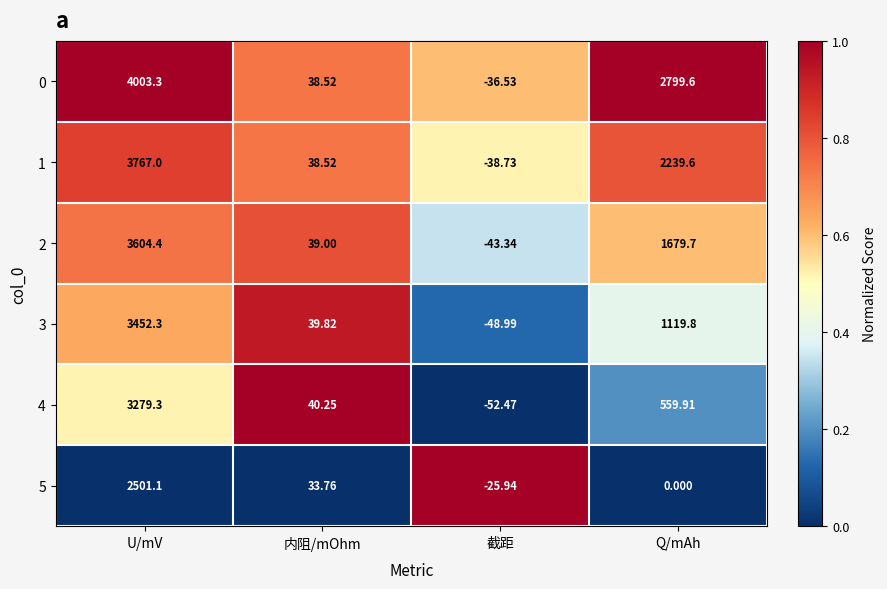

At which category is the sum across all series the highest?

U/mV